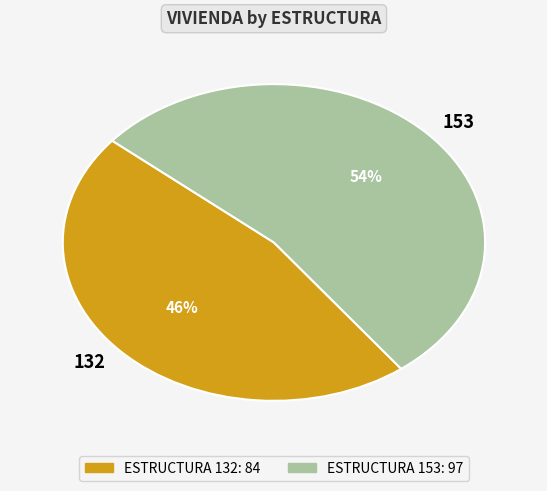

How many slices are in this pie chart?

2